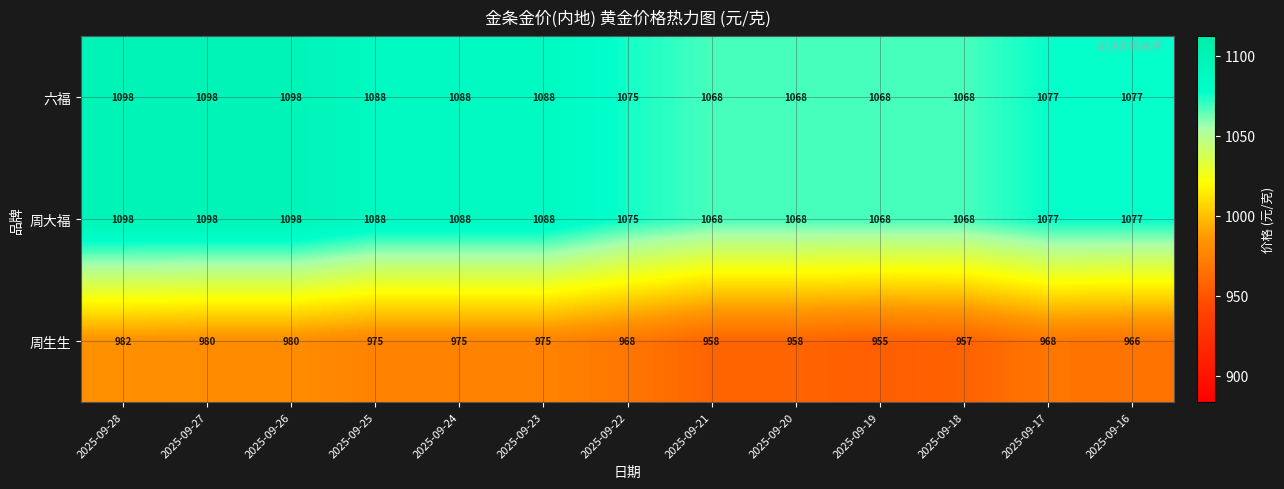

How many 六福 values are between 1068 and 1088?

10